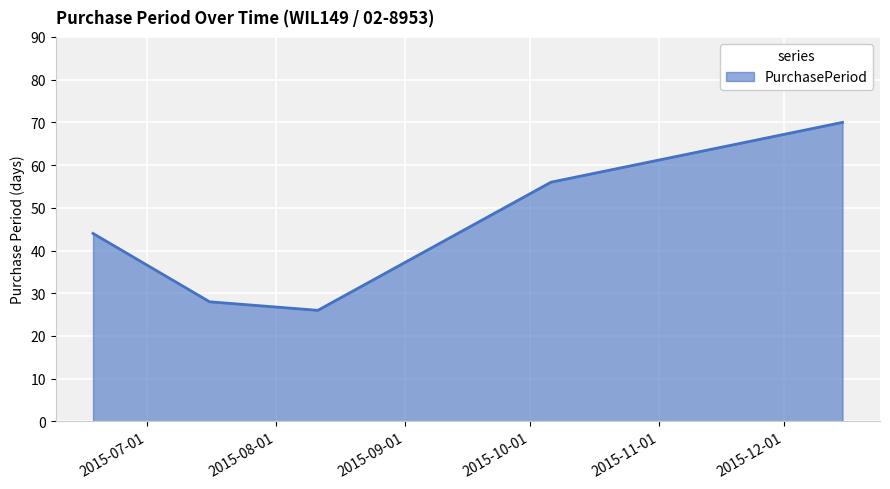

Reading left to right, transcribe all the data shown in this chart.

44	28	26	56	70